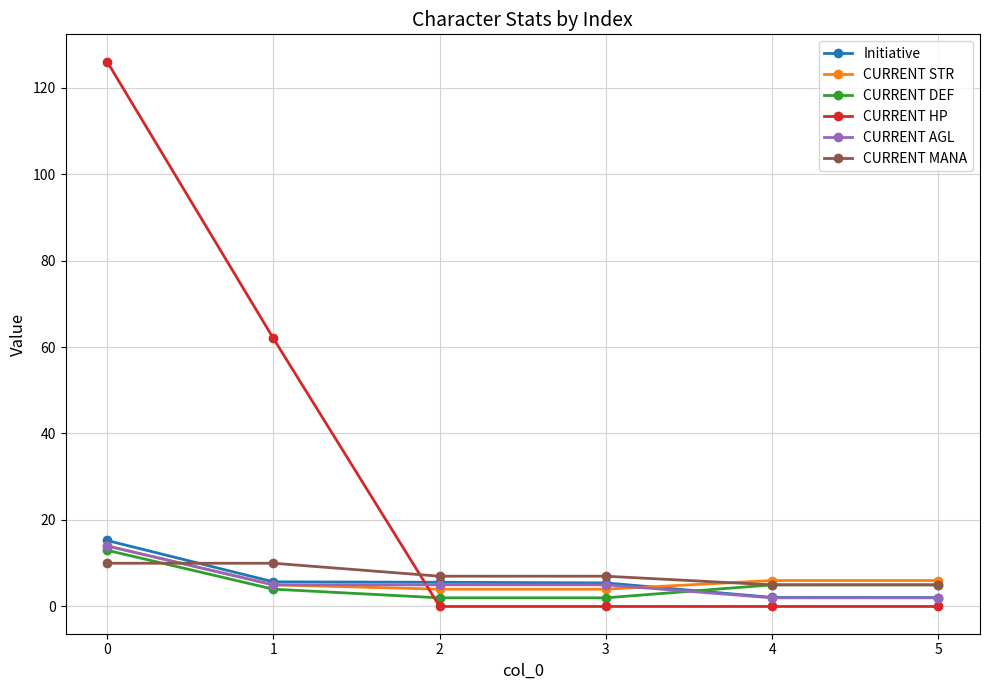

How many times do CURRENT HP and CURRENT MANA cross each other?

1